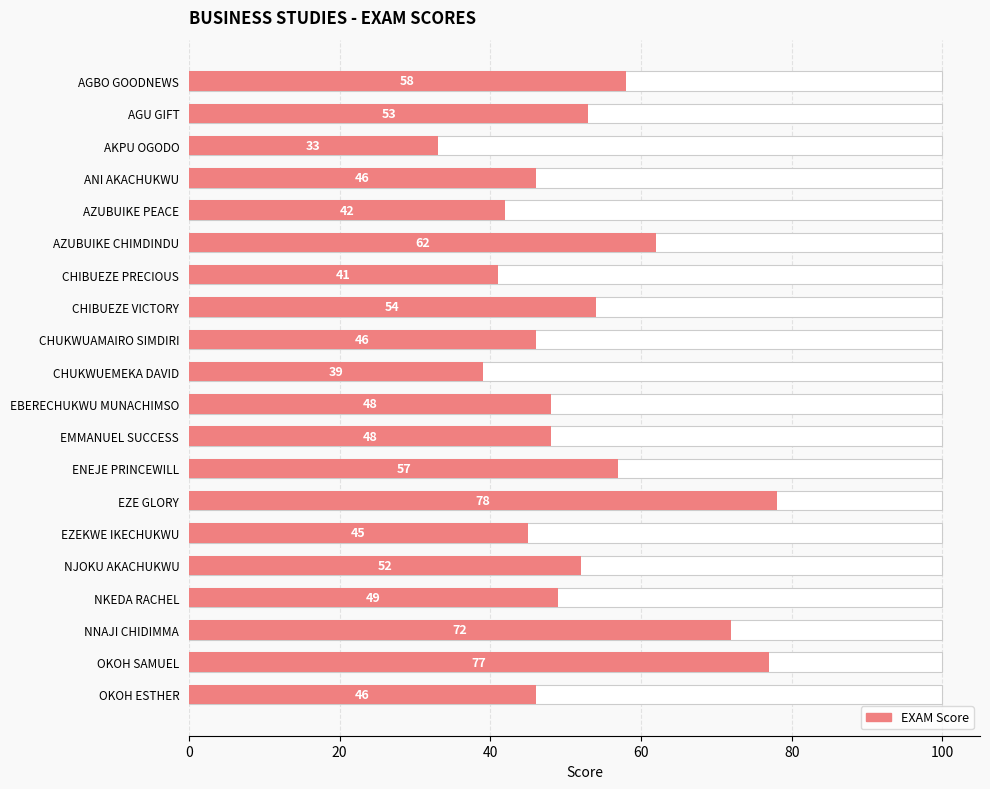

Count the number of values greater than 49.

9